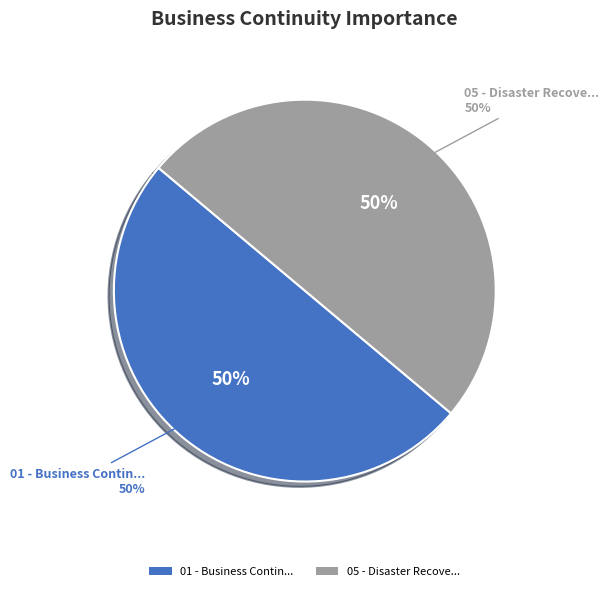

Which slice is the largest?

01 - Business Contin...